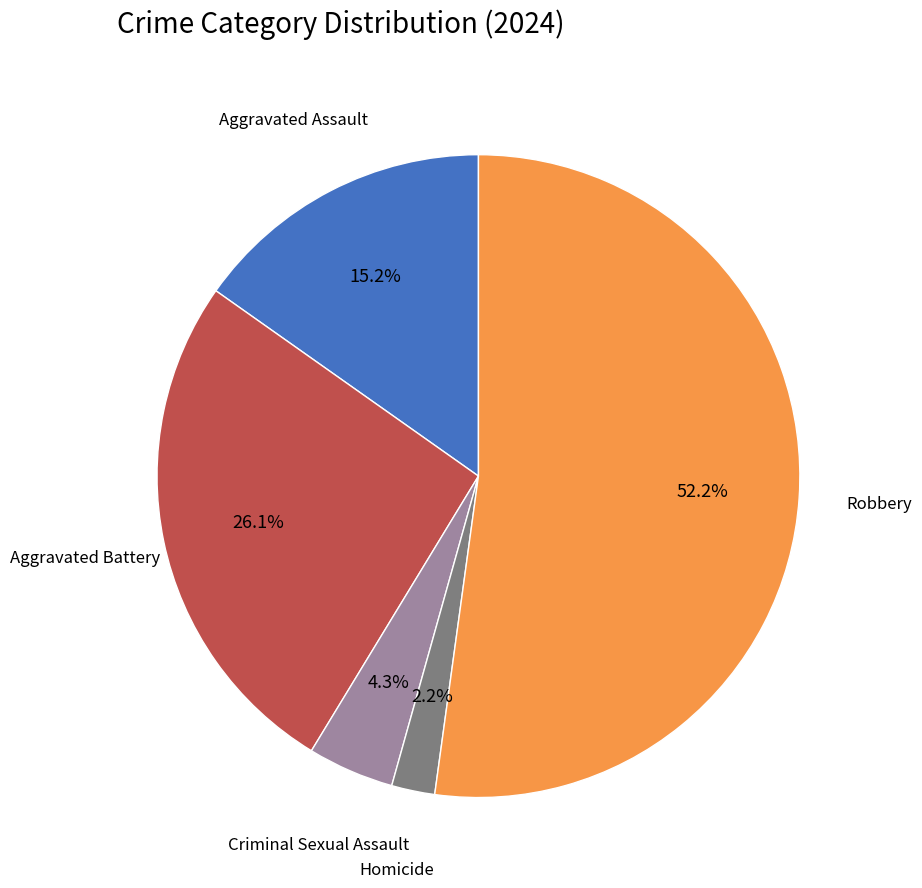

Count the number of slices in the pie.

5